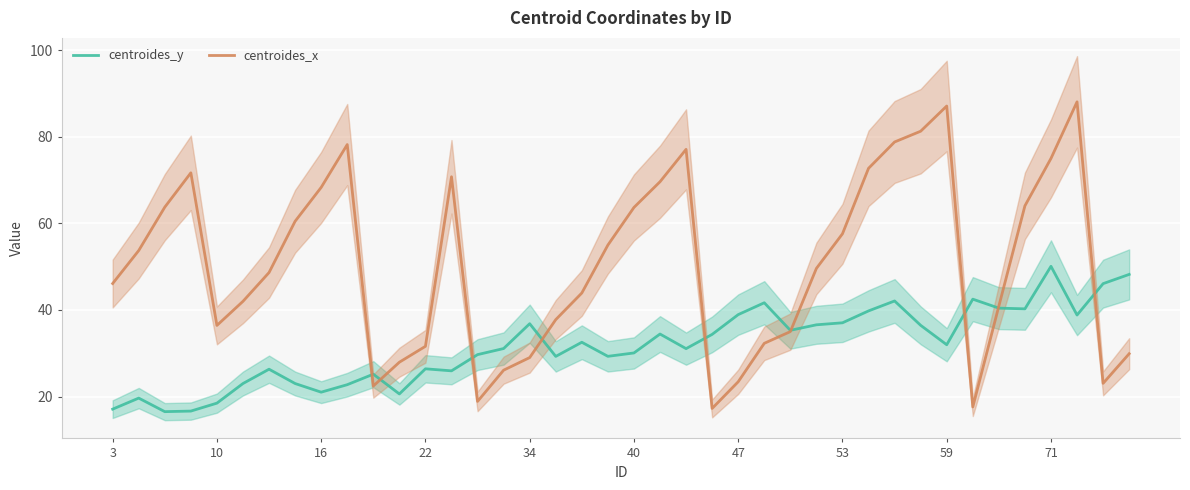

Count the number of categories in the chart.

40